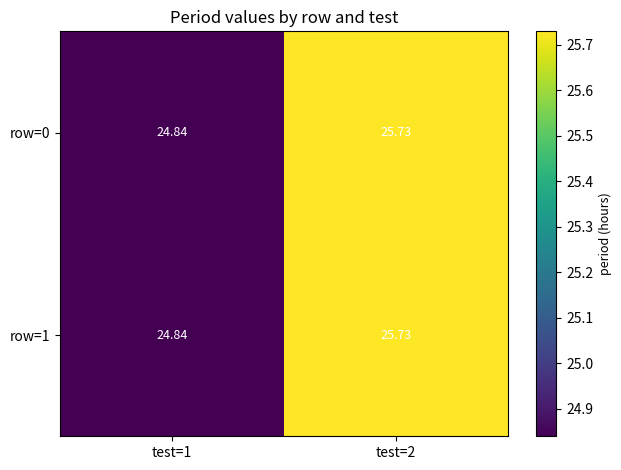

How many data points in row=1 are above 25?

1